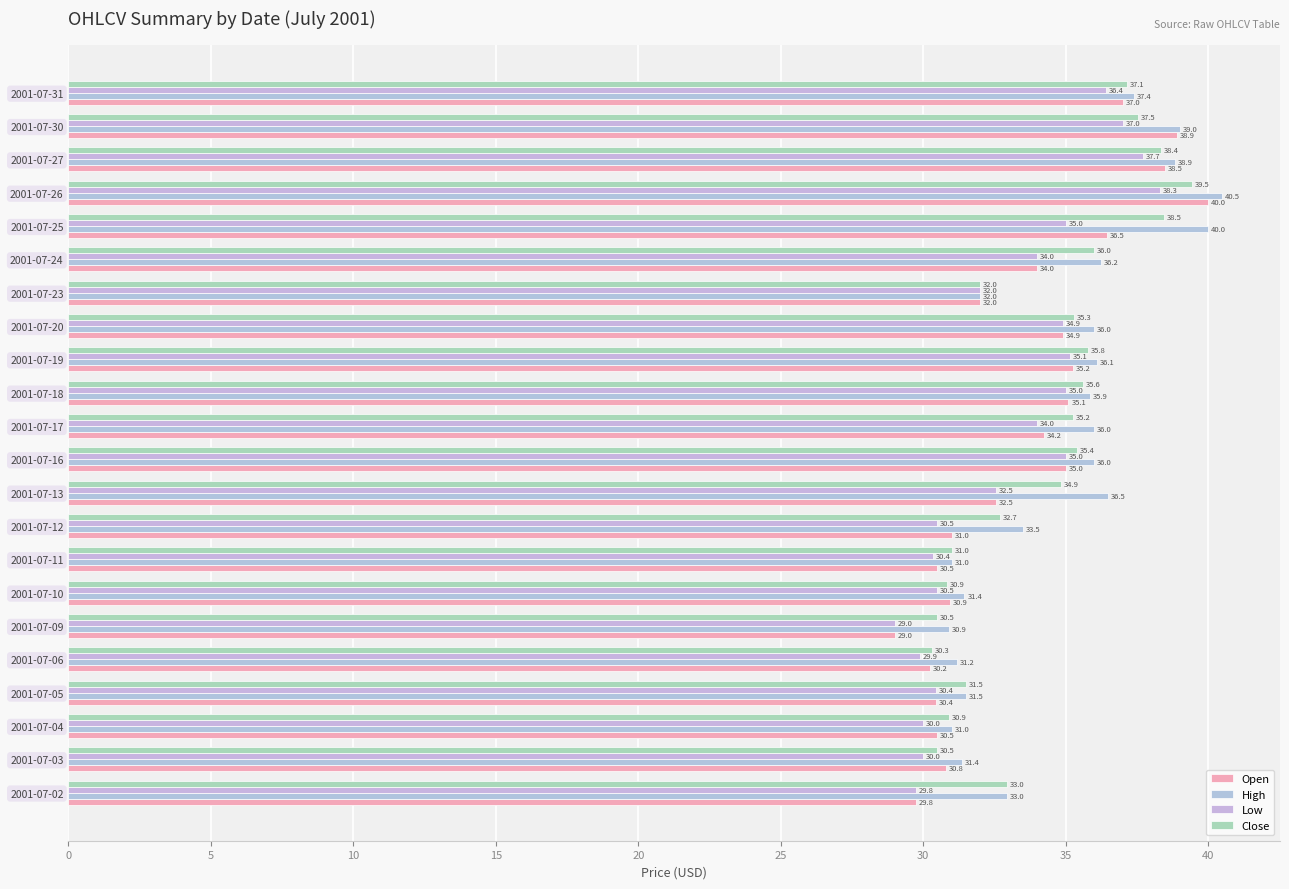

Count the number of categories in the chart.

22